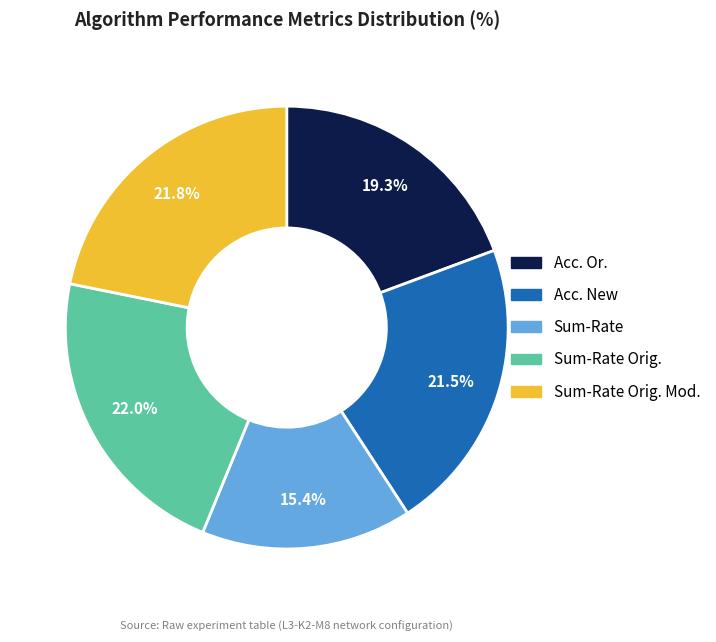

Is it true that Sum-Rate Orig. is 22% of the pie?

True